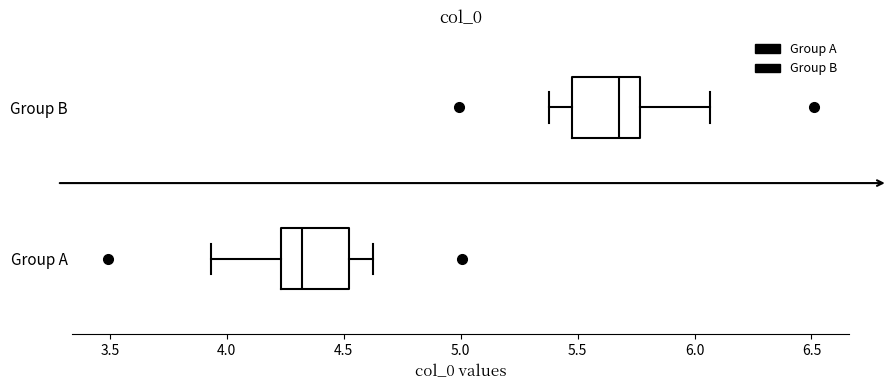

Reading bottom to top, transcribe this box plot: for each box, give where its median line is, the range the box spans, and where its two whiskers end, as read against the x-axis. The values are not printed on the chart, so give them approximately, as read against the axis.

Group A: median 4.30, box 4.25 to 4.50, whiskers 3.95 to 4.60
Group B: median 5.70, box 5.50 to 5.75, whiskers 5.40 to 6.05